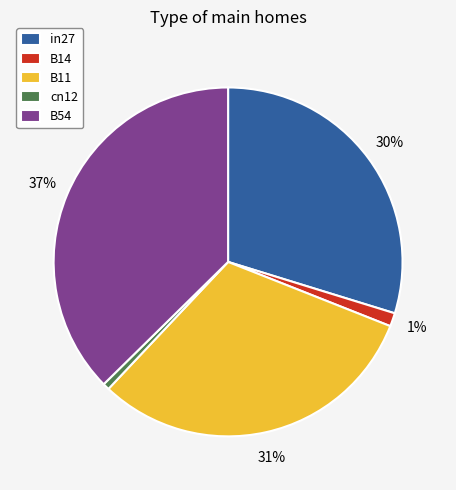

Between B54 and B14, which is larger?

B54